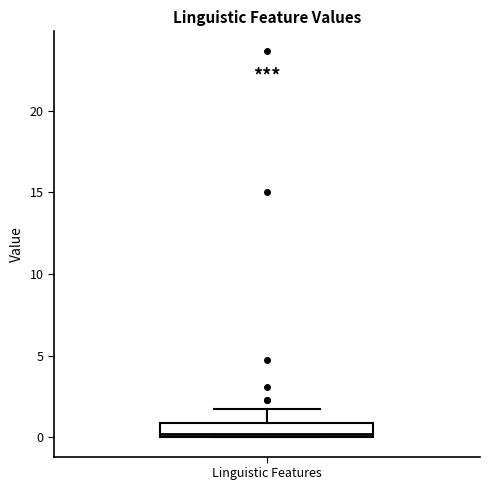

Transcribe this box plot: give where the median line is, the range the box spans, and where the two whiskers end, as read against the y-axis. The values are not printed on the chart, so give them approximately, as read against the axis.

median 0.0 (just above the box's lower edge), box 0.0 to 1.0, whiskers 0.0 to 1.5